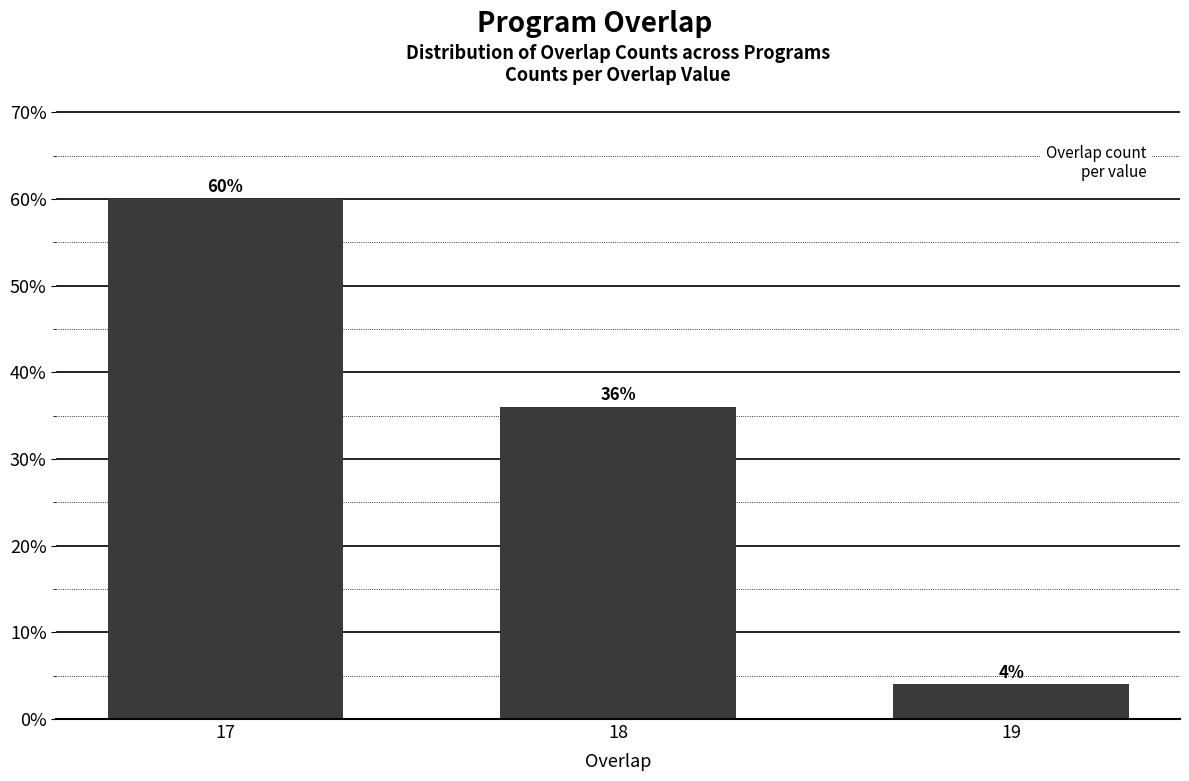

Reading right to left, extract all data points from this chart.

19=4	18=36	17=60